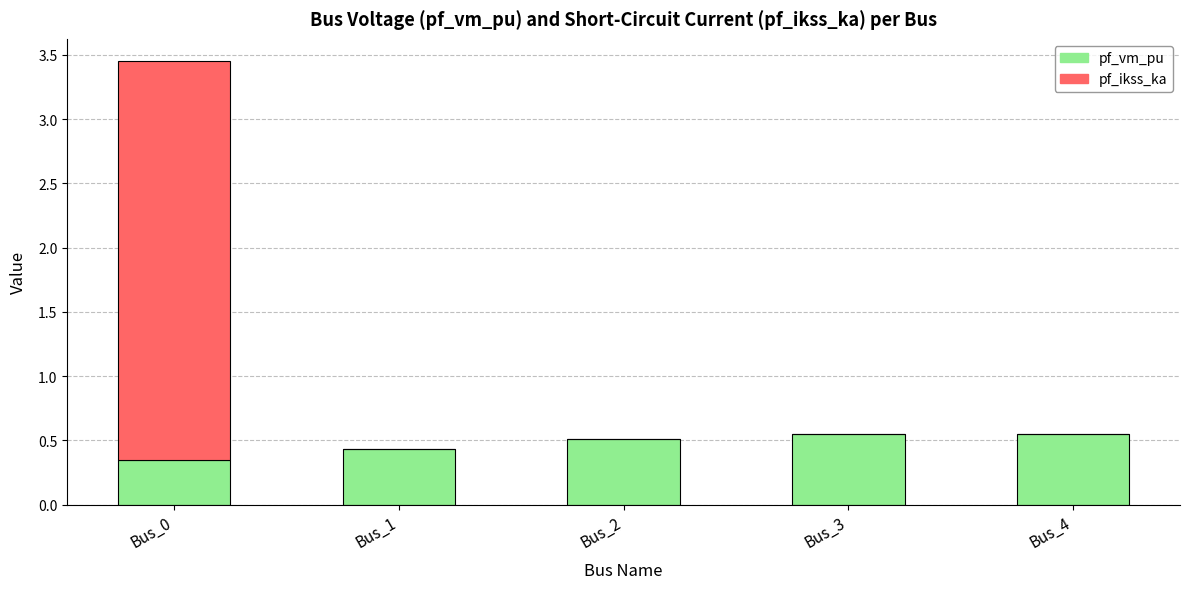

The pf_vm_pu series shows 0.2 at Bus_2. True or false?

False